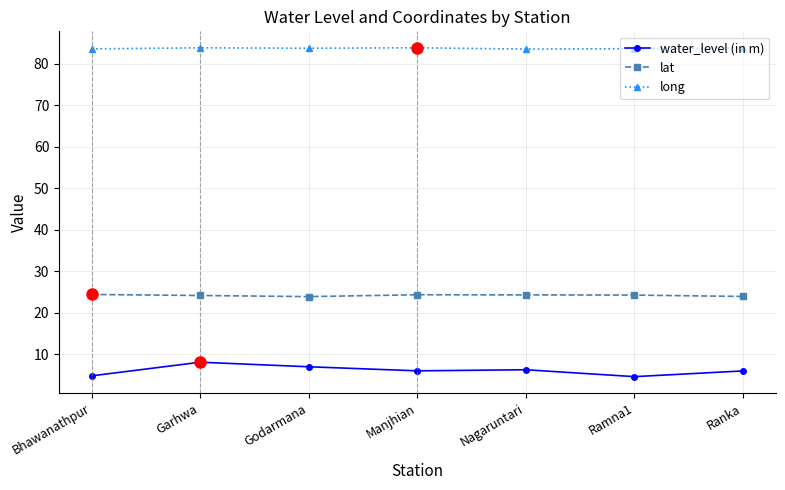

Read the water_level (in m) value at Godarmana.

7.0